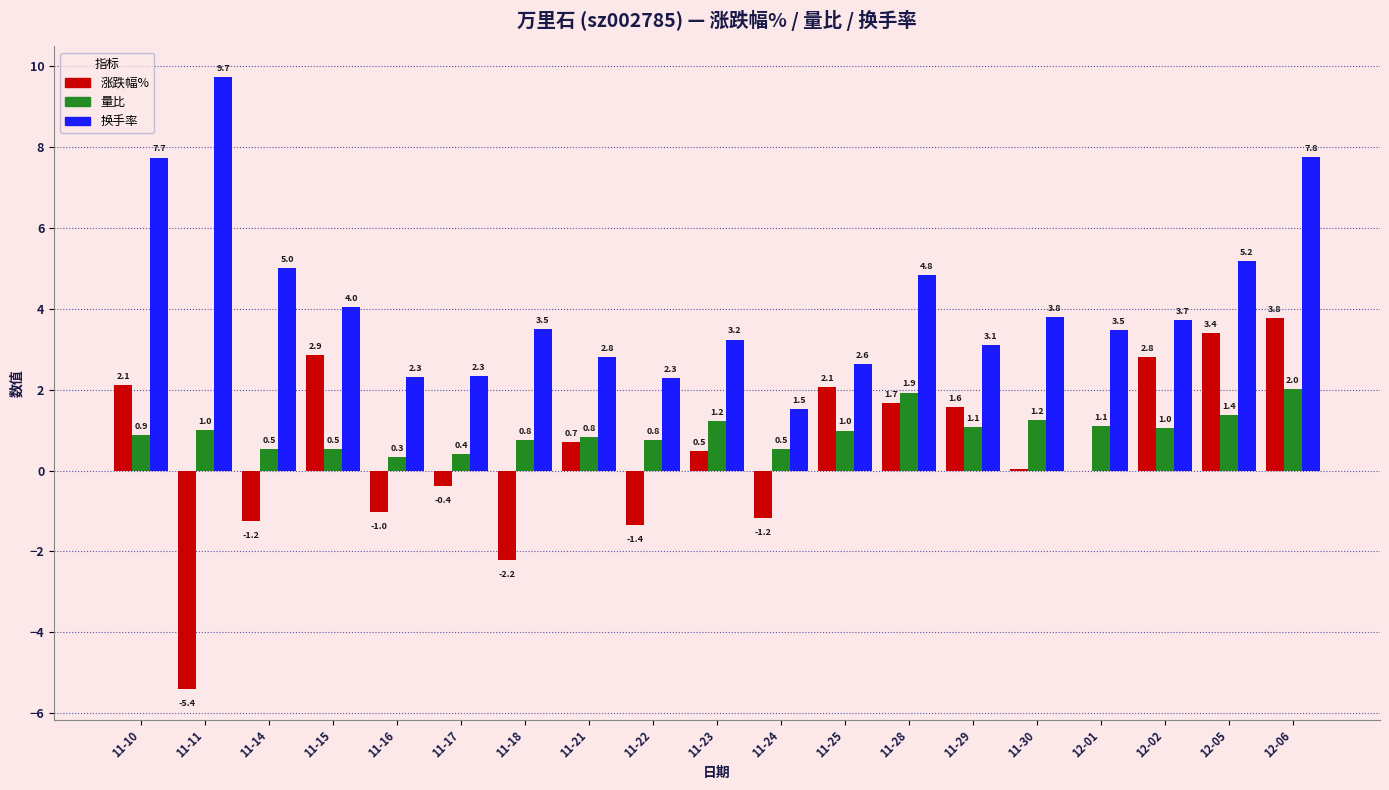

At which label does 涨跌幅% first exceed 0?

11-10